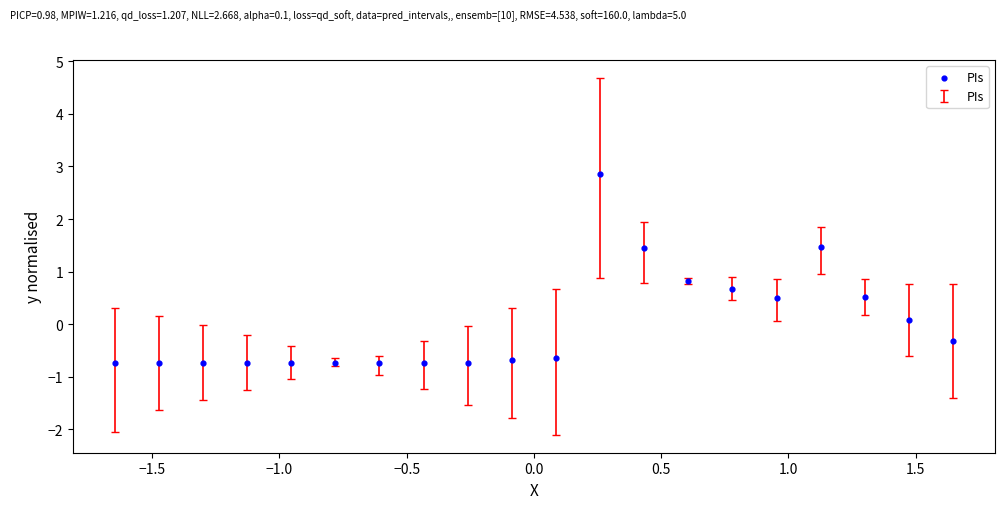

What is the range of X values (max minus min)?

3.3